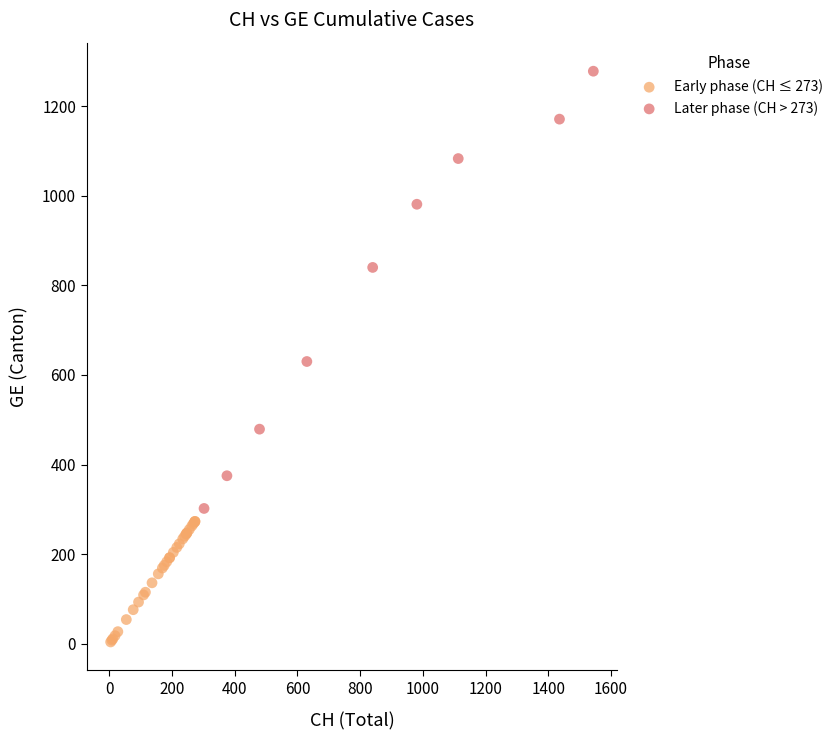

Which series reaches the minimum Y coordinate?

Early phase (CH ≤ 273)